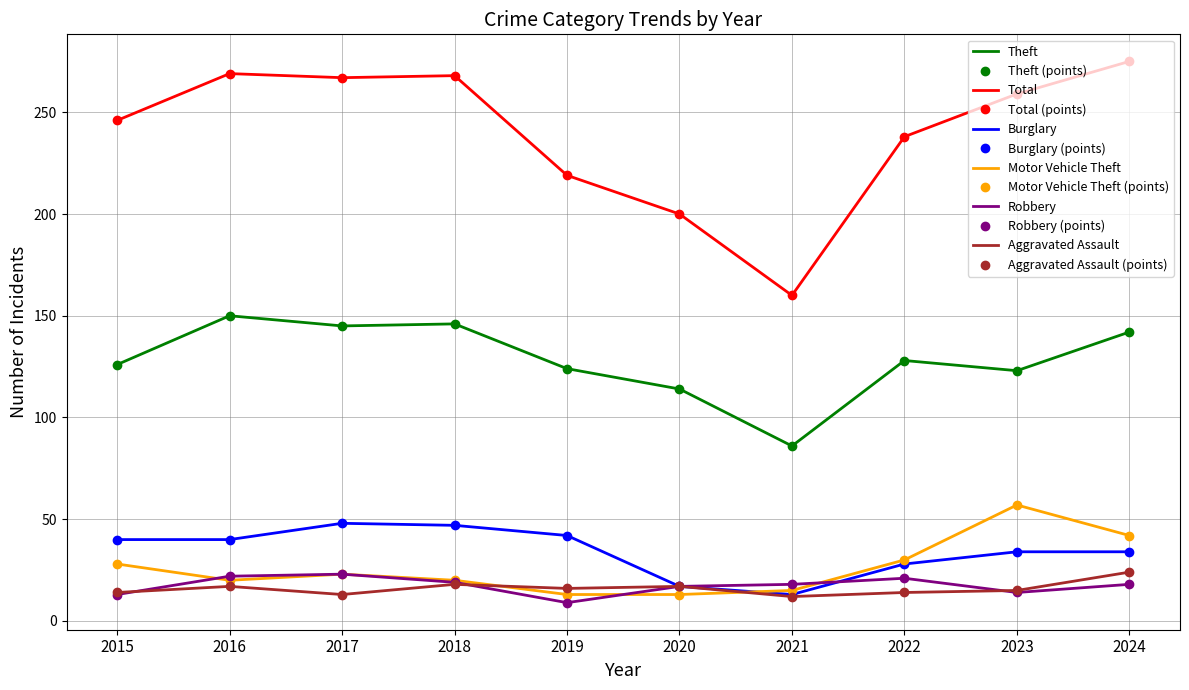

How many values in the Theft series exceed 128?

4